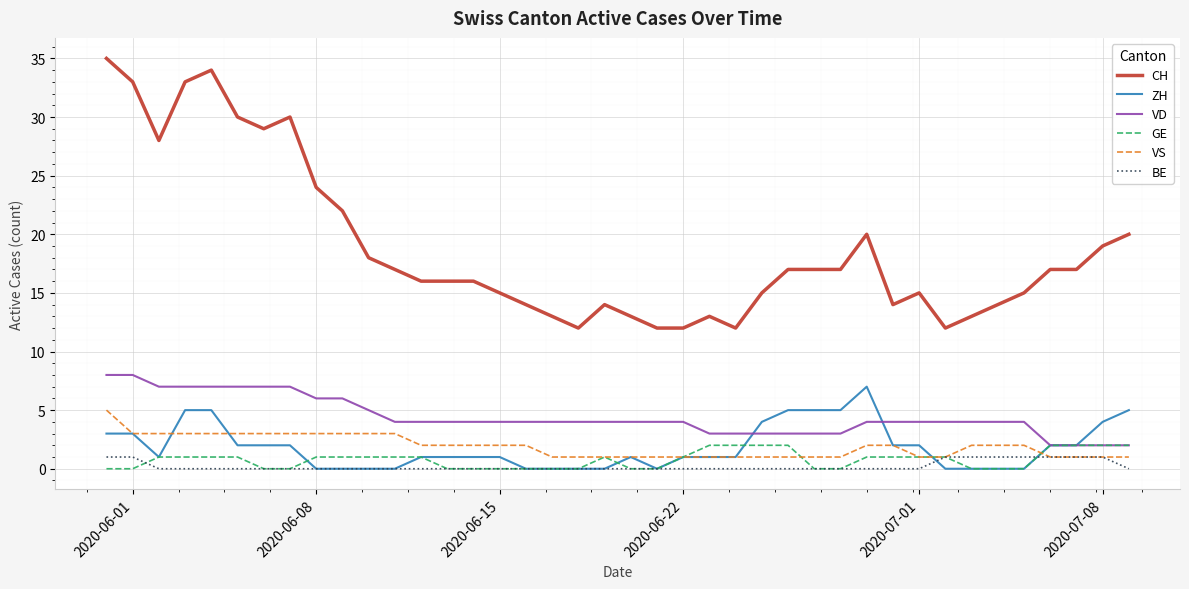

True or false: VD and BE cross at least once.

False